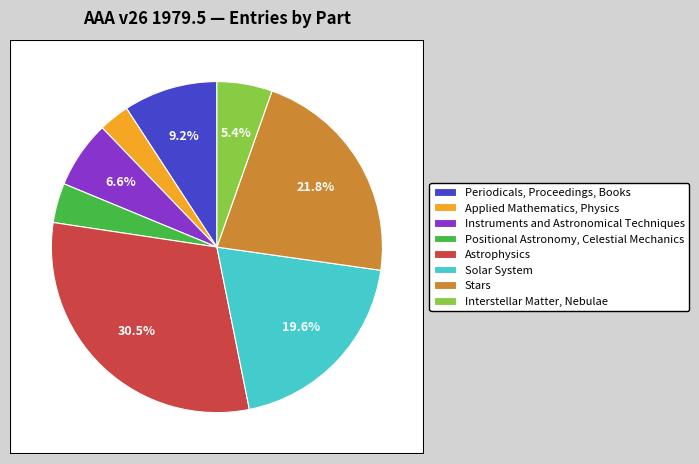

Rank the categories by value from highest to lowest.

Astrophysics, Stars, Solar System, Periodicals, Proceedings, Books, Instruments and Astronomical Techniques, Interstellar Matter, Nebulae, Positional Astronomy, Celestial Mechanics, Applied Mathematics, Physics